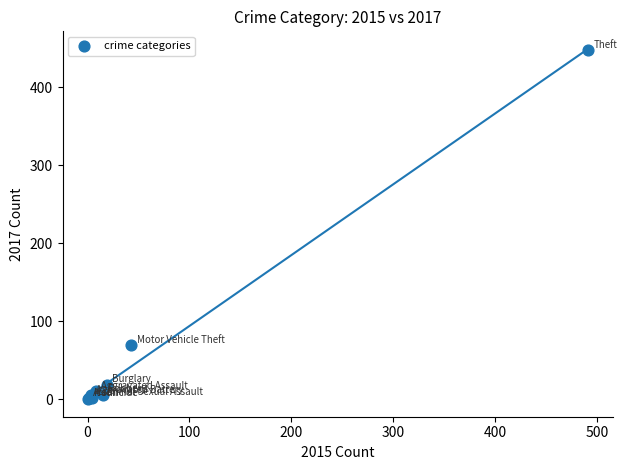

What Y value in the scatter plot is closest to 223?

69